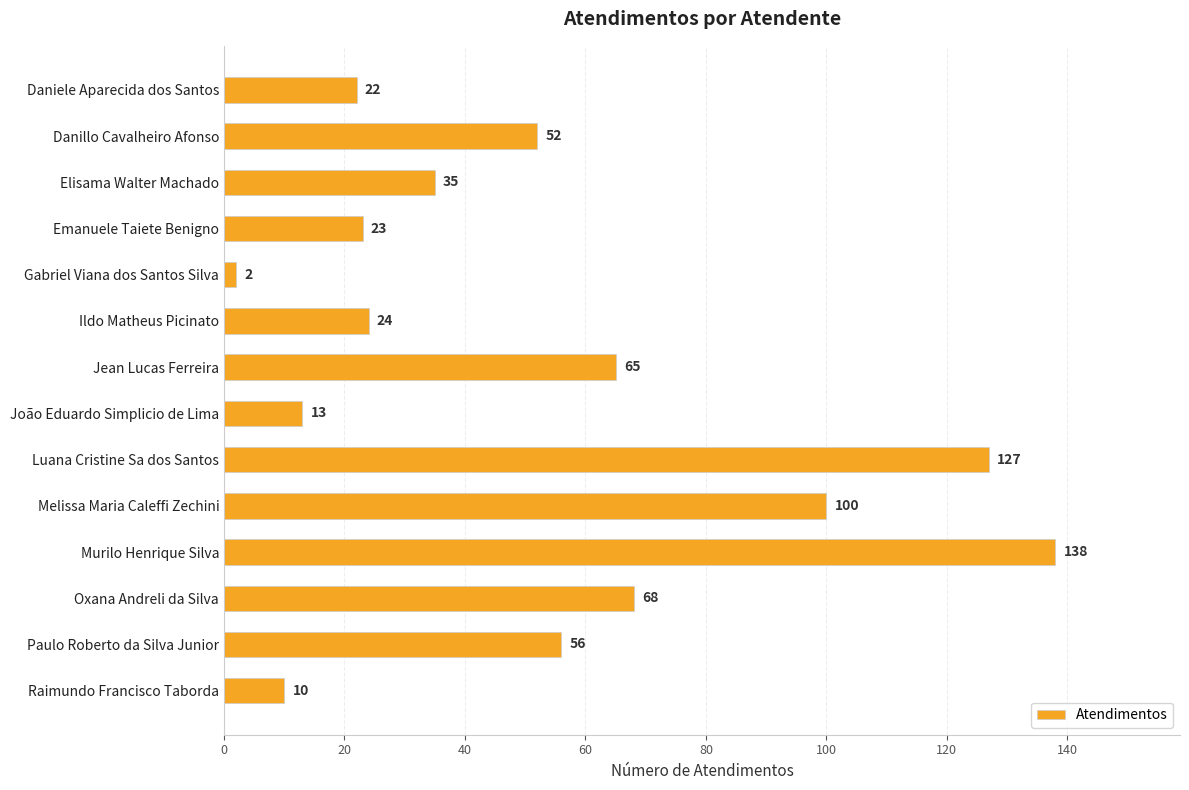

Approximately how many times larger is the value at Danillo Cavalheiro Afonso compared to João Eduardo Simplicio de Lima?

4.0